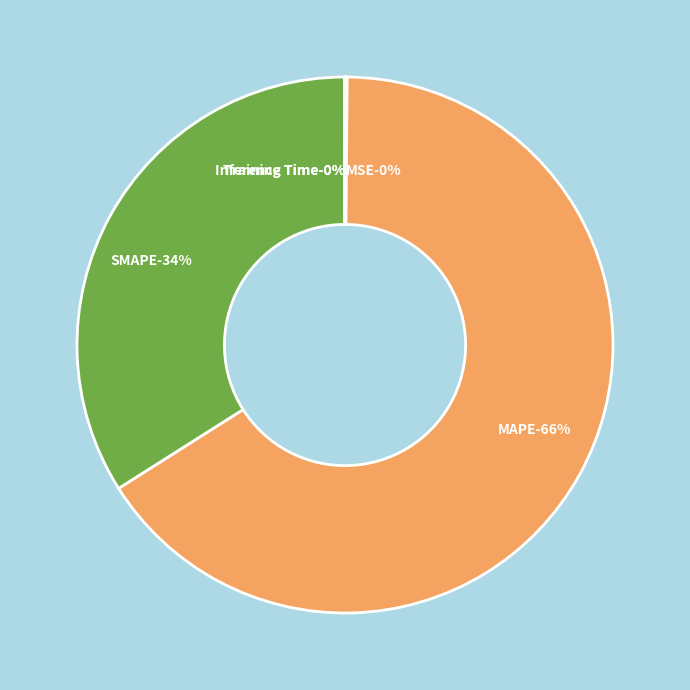

How much of the chart is everything except Training Time?

100.0%